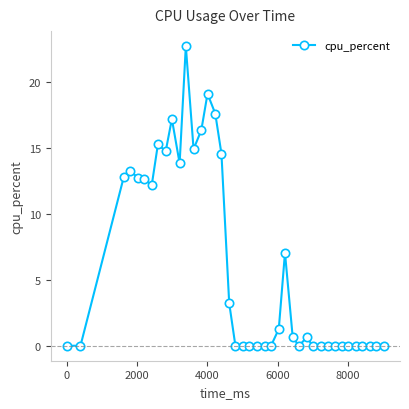

What is the sum of all values?

242.8